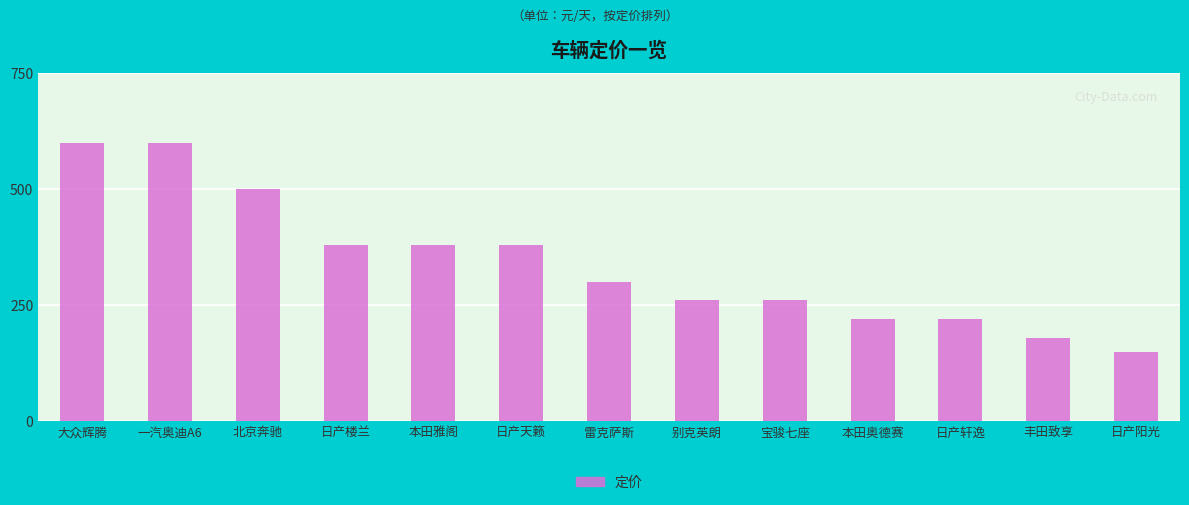

What is the smallest value displayed?

150